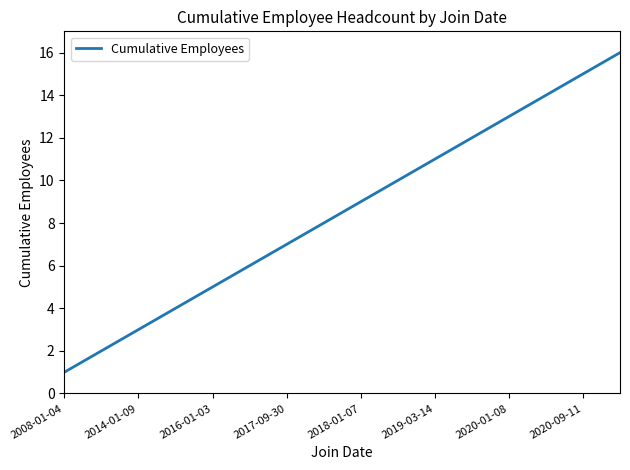

What is the greatest value displayed?

16